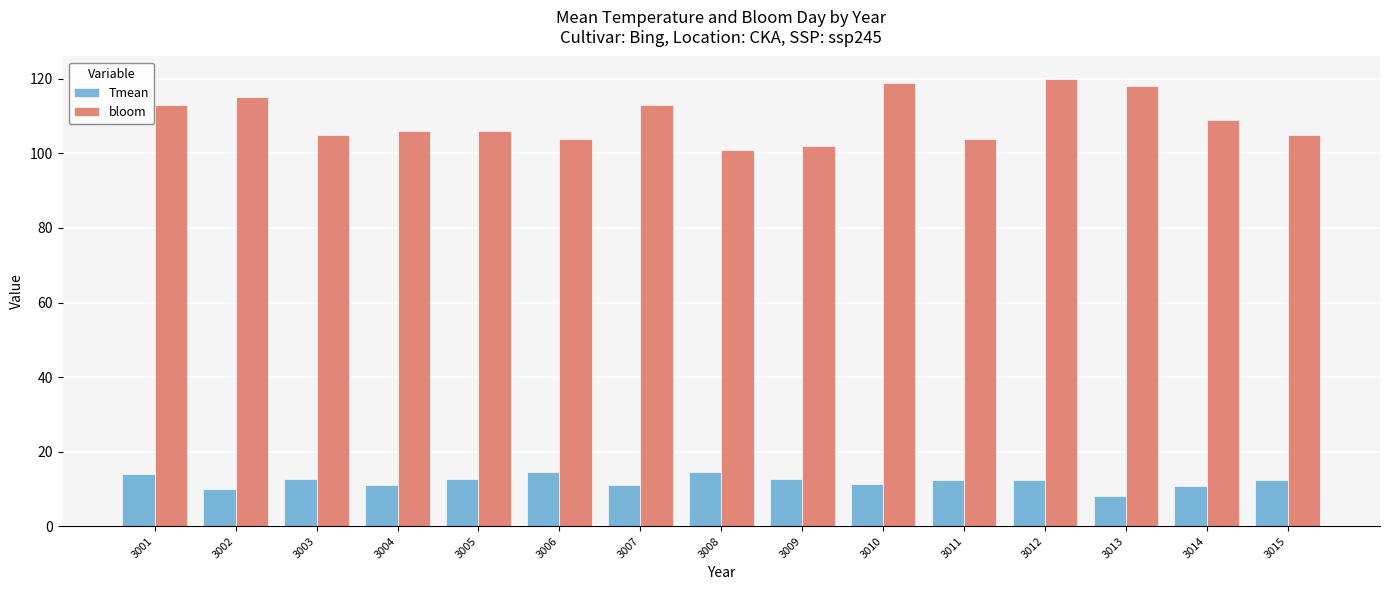

Rank the series by their average value, from highest to lowest.

bloom, Tmean